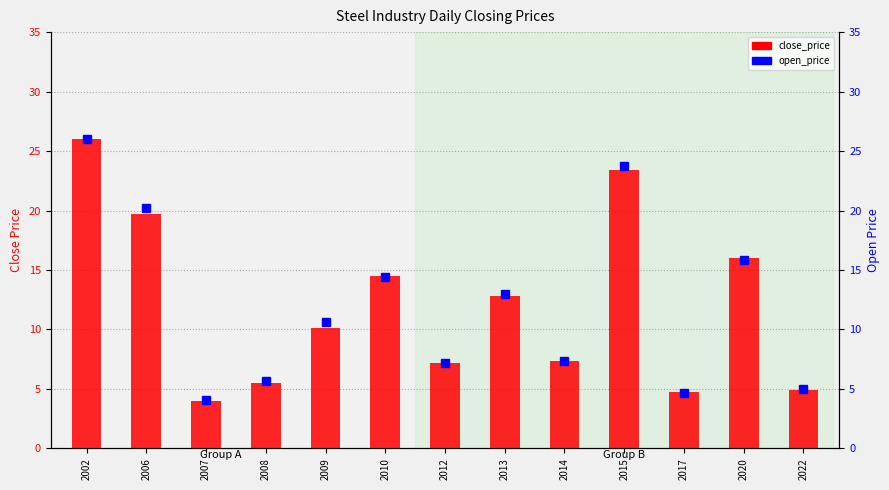

Which has a higher value, 2006 or 2010?

2006